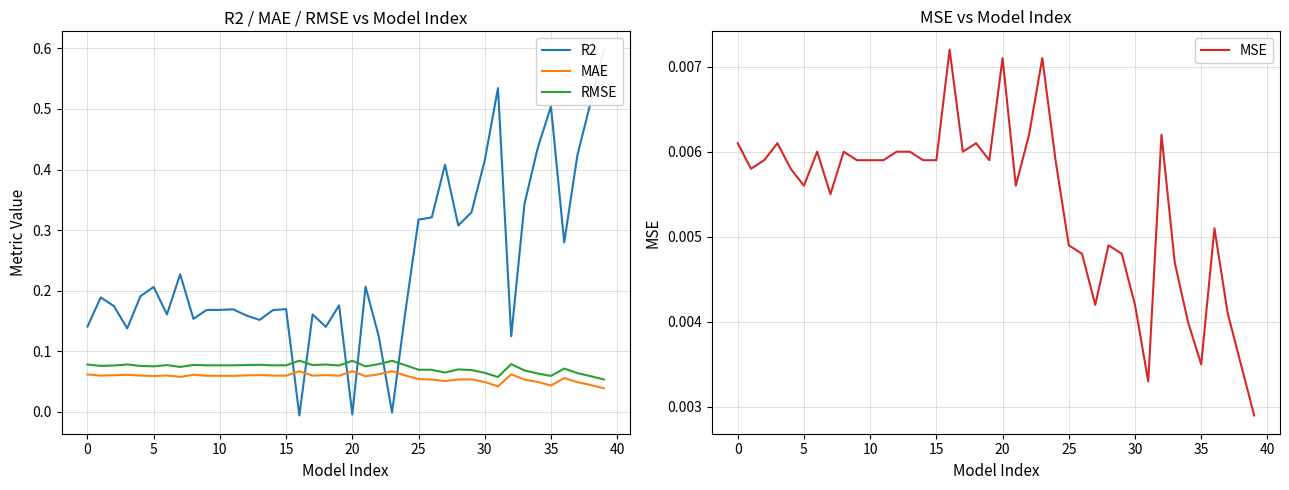

Count the MAE values in the range 0 to 1.

40